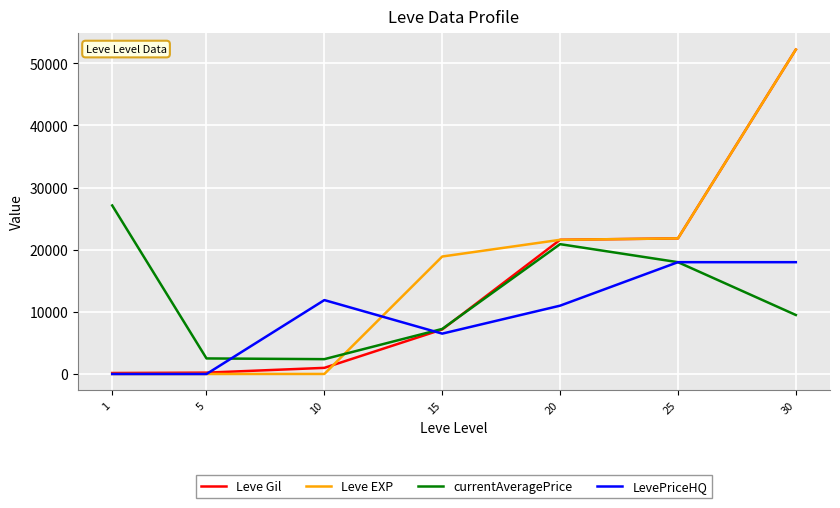

List the series in order of their overall mean, highest first.

Leve EXP, Leve Gil, currentAveragePrice, LevePriceHQ